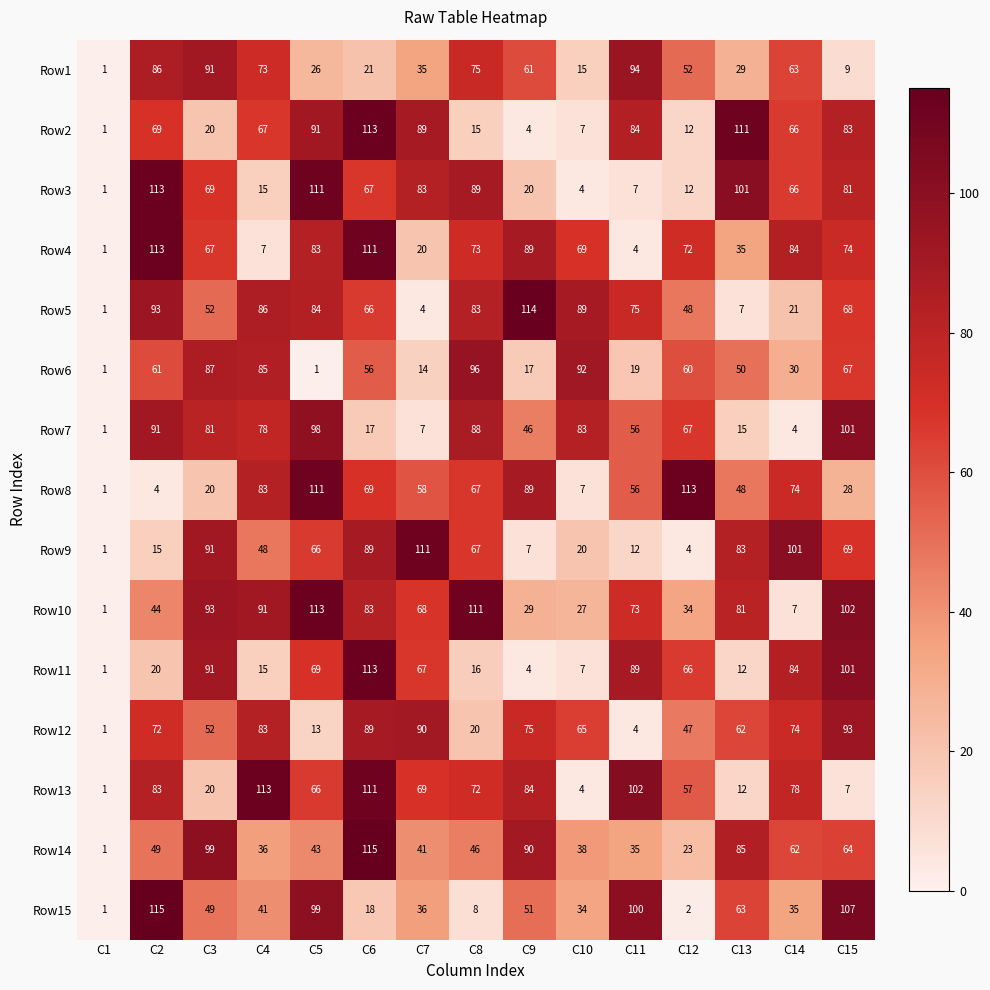

Where is Row1 nearest to the value 47?

C12